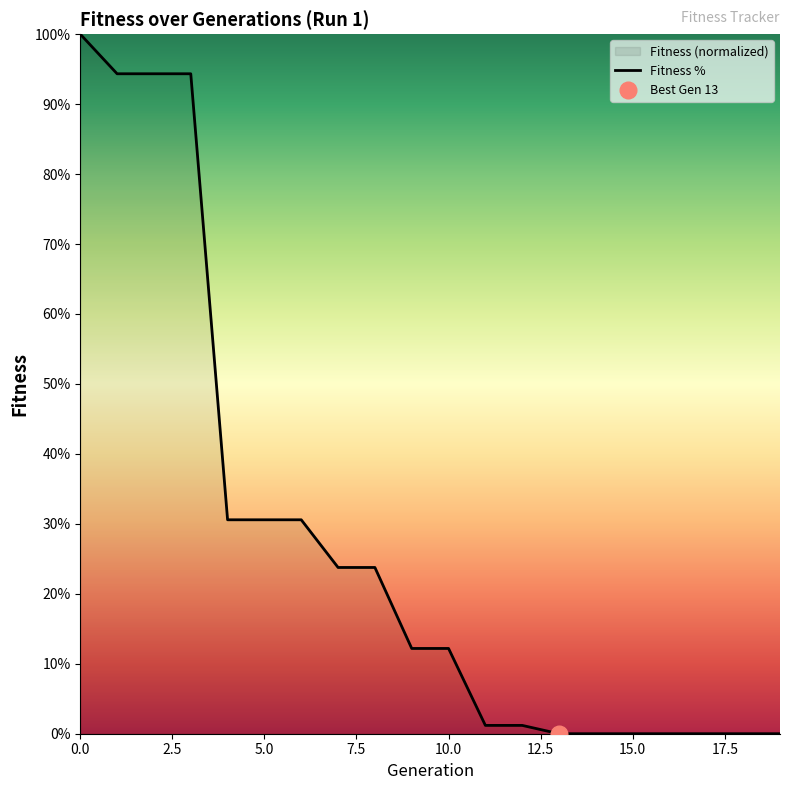

The value of Fitness % at 10.0 is 4.4. True or false?

False